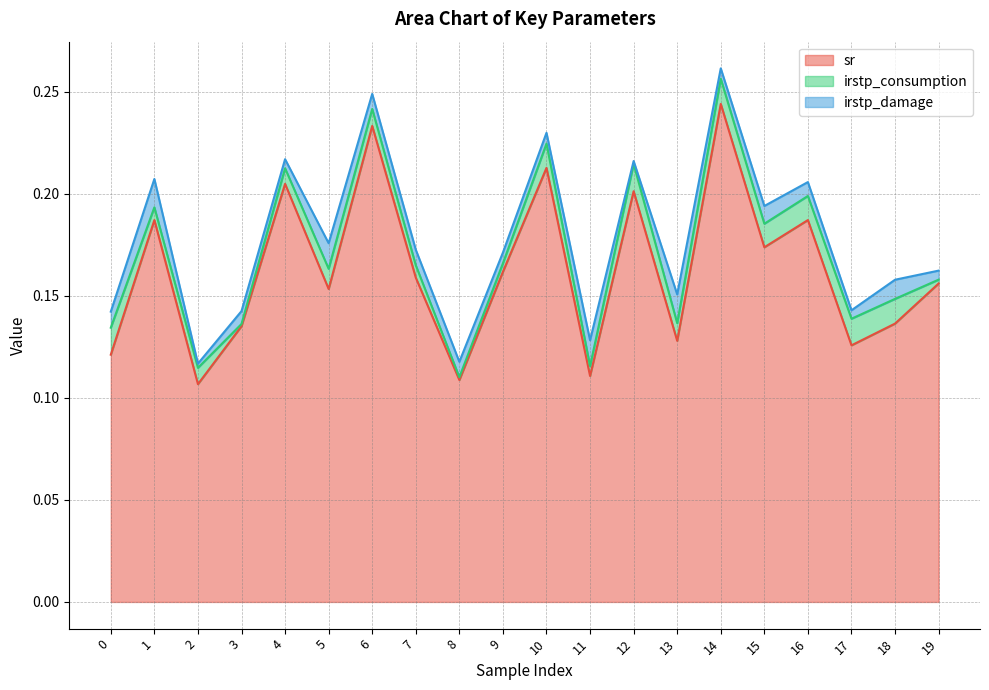

Between 10 and 3, which is larger?

10